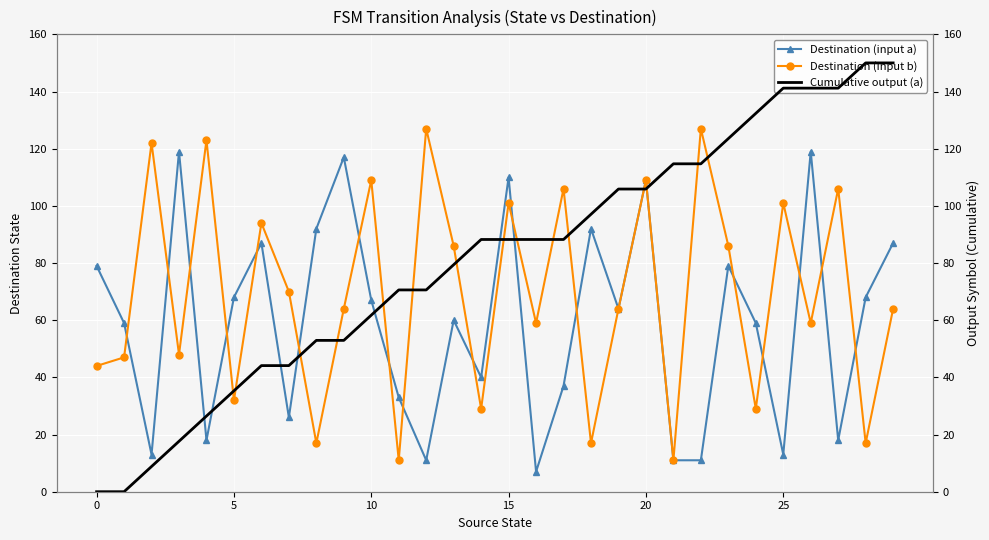

What is the difference between the second highest and second lowest values in the Destination (input a) series?

108